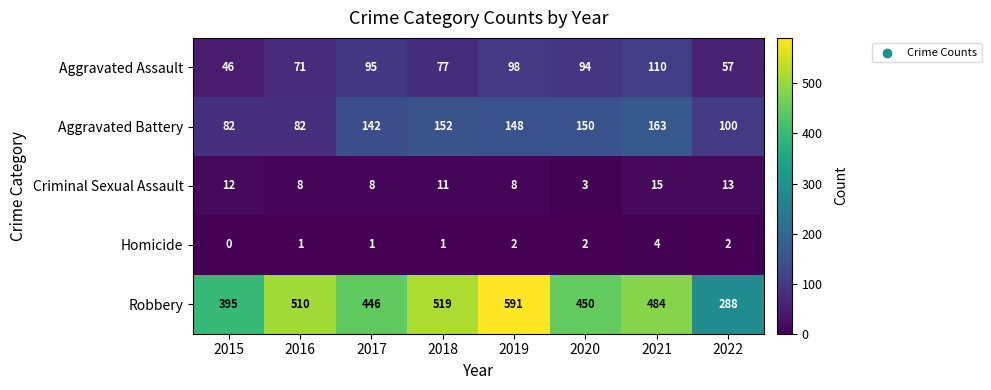

Which series has the largest total across all categories?

Robbery